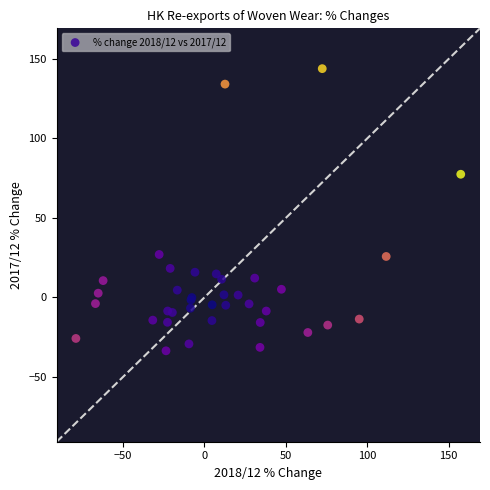

What Y value in the scatter plot is closest to 55?

77.5